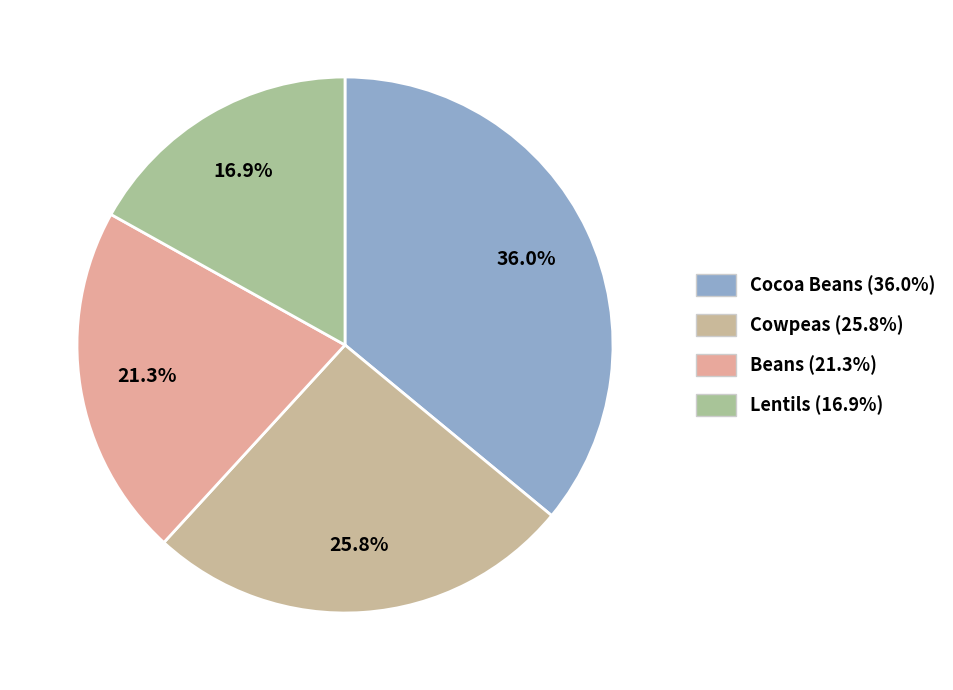

How many slices are in this pie chart?

4